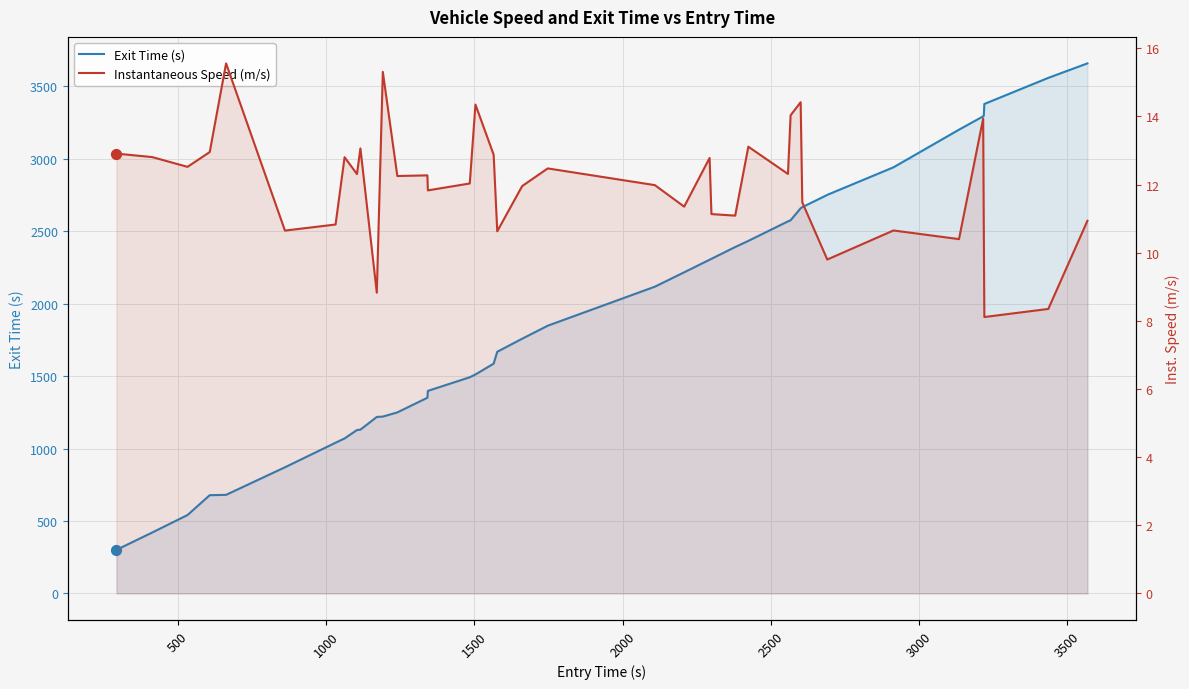

Which series has the largest total across all categories?

Exit Time (s)